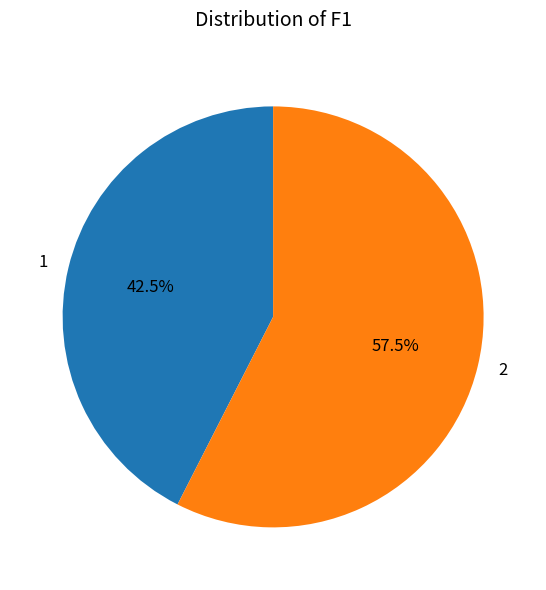

What is the ratio of the value at 2 to the value at 1?

1.4